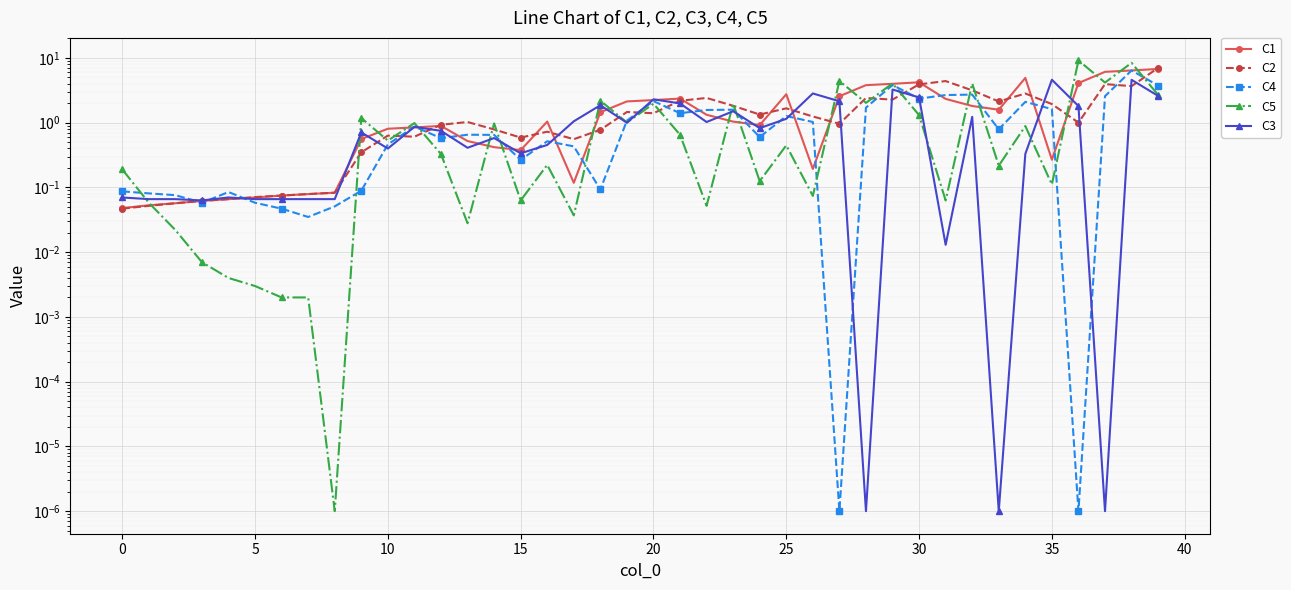

What is the difference between the C1 values at 28 and 18?

2.4